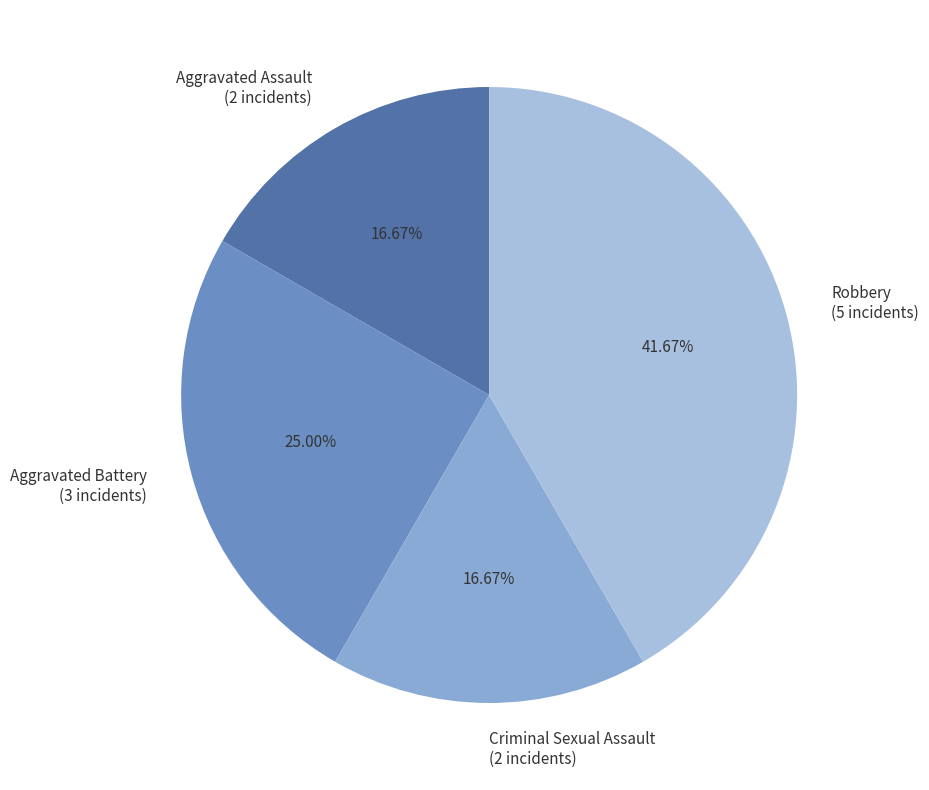

To the nearest percent, what is the average slice percentage?

25%